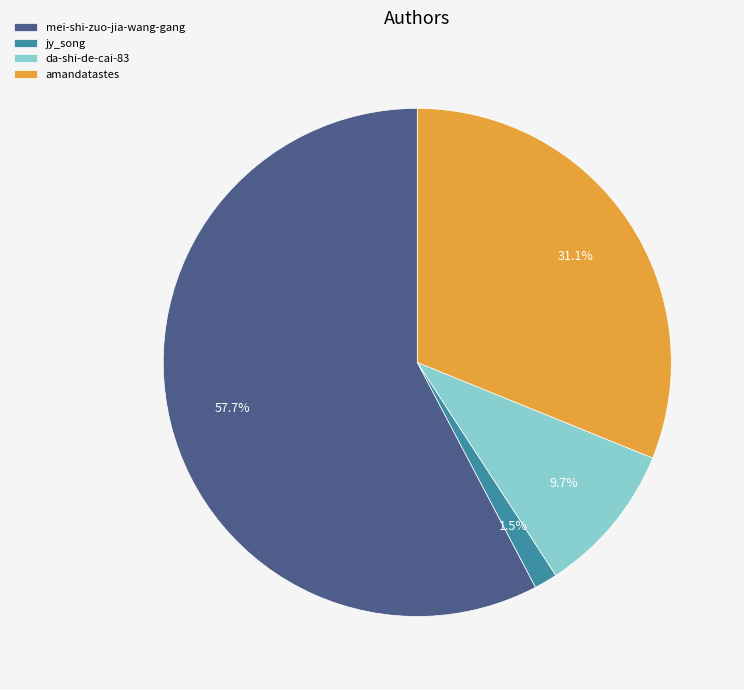

Which slice is the largest?

mei-shi-zuo-jia-wang-gang